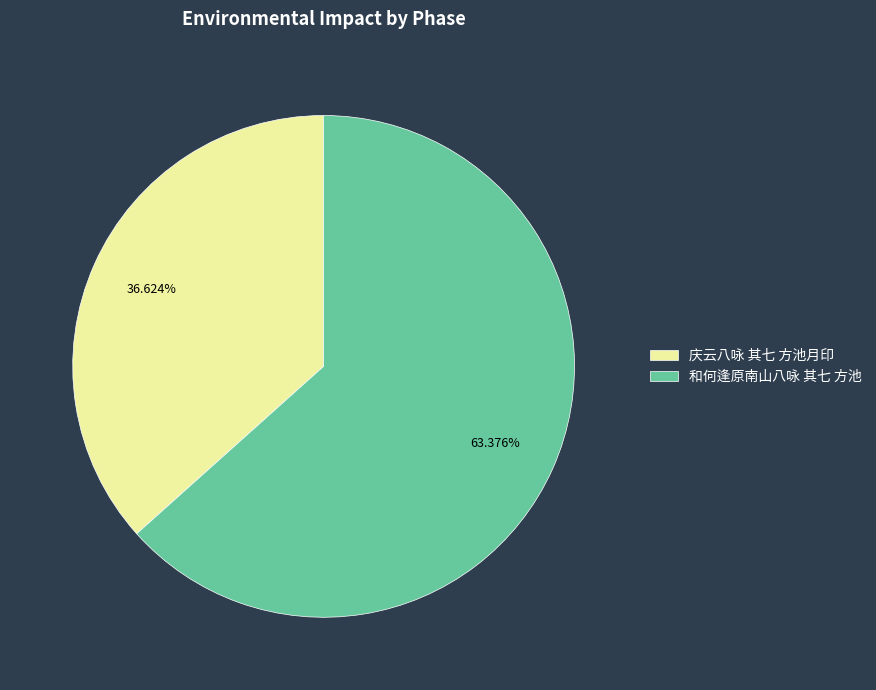

True or false: 和何逢原南山八咏 其七 方池 accounts for 63% of the total.

True